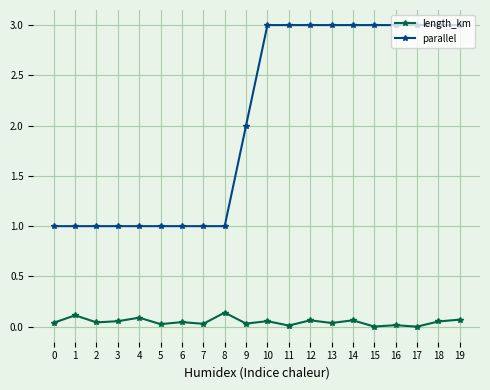

True or false: length_km and parallel cross at least once.

False